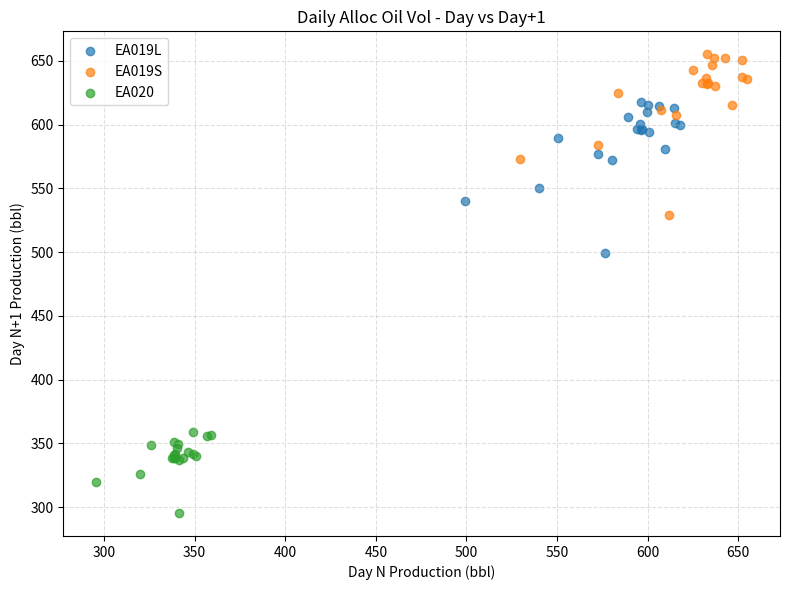

Which series reaches the minimum Y coordinate?

EA020